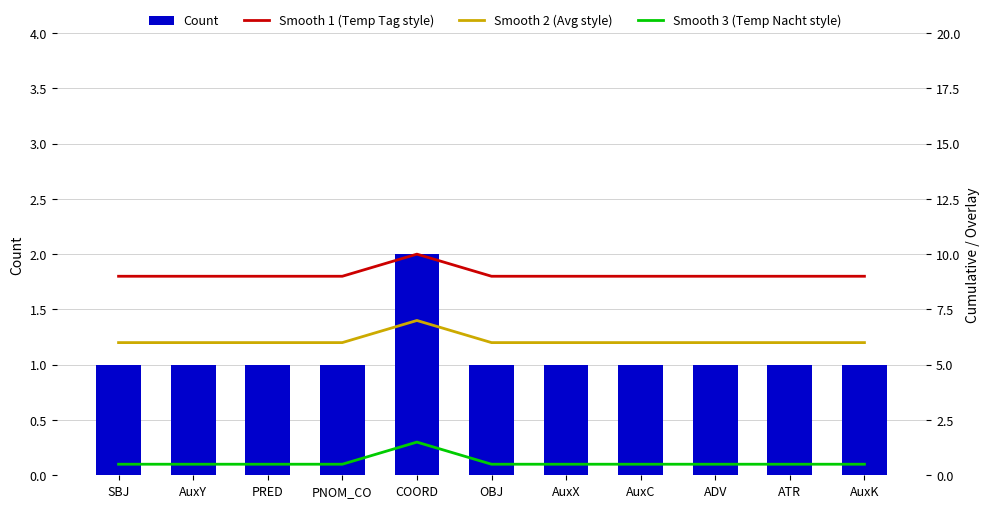

Which has a higher value, AuxK or PRED?

AuxK